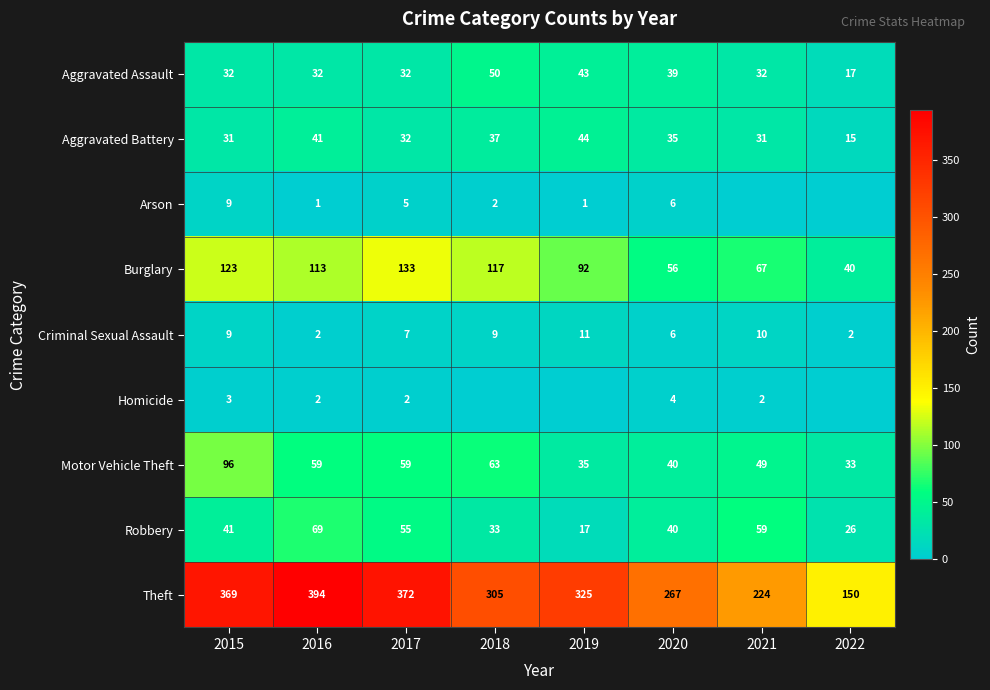

What is the spread (max minus min) of values at 2016?

393